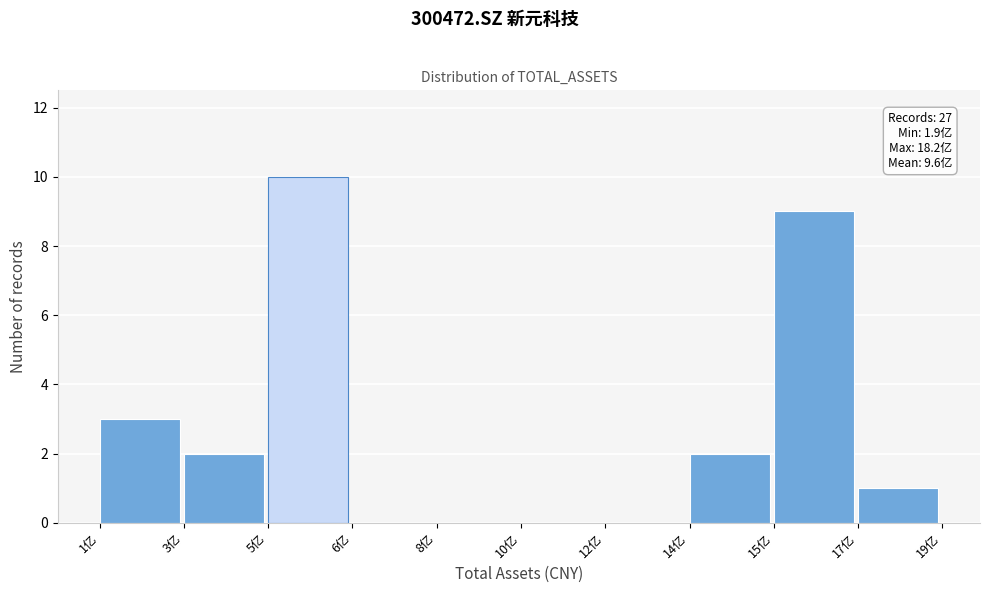

Reading left to right, extract all data points from this chart.

1亿=3	3亿=2	5亿=10	6亿=0	8亿=0	10亿=0	12亿=0	14亿=2	15亿=9	17亿=1